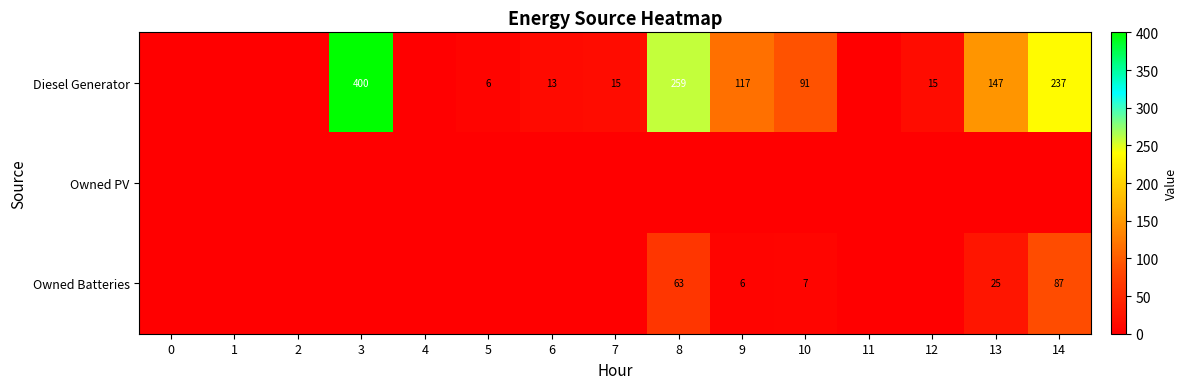

Is it true that Diesel Generator equals 259 at 8?

True